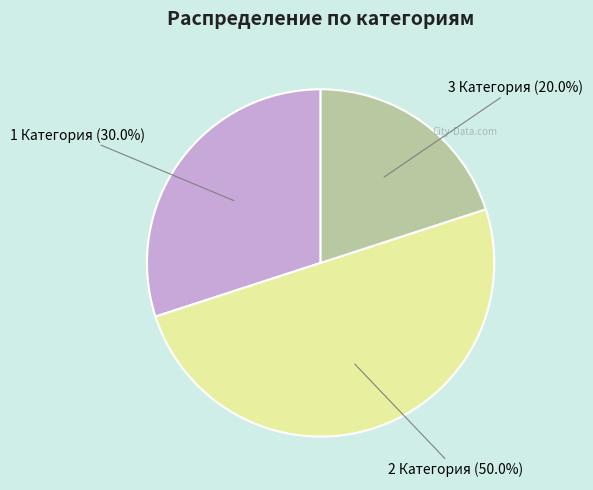

Is there any slice that represents more than half of the pie?

No